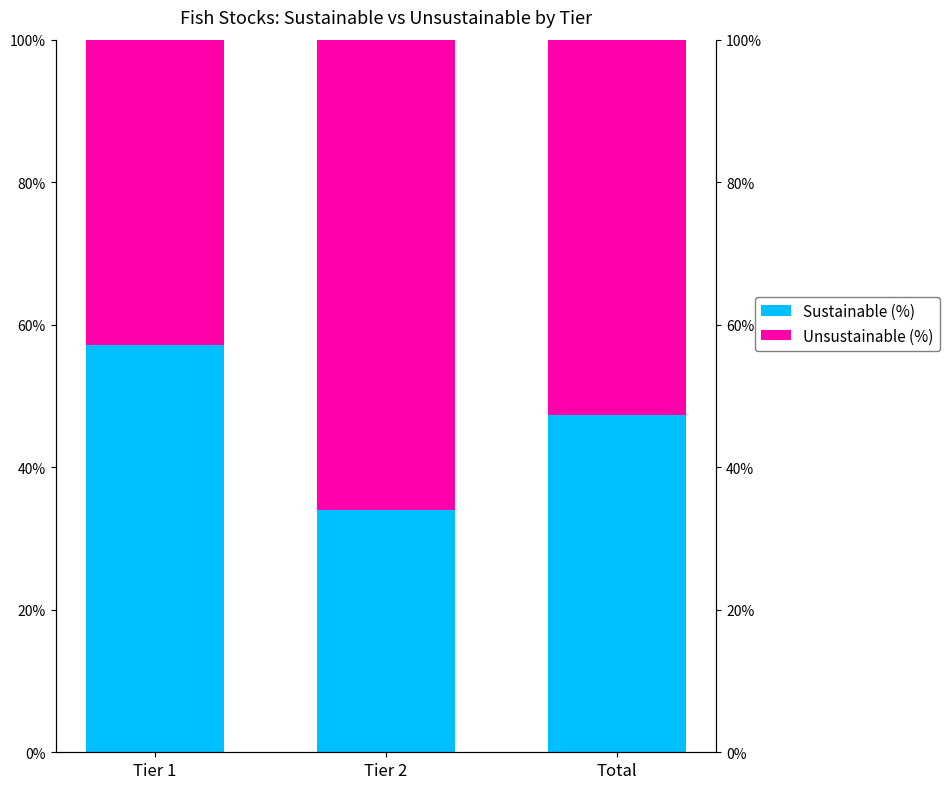

Between Total and Tier 2, which is larger?

Total